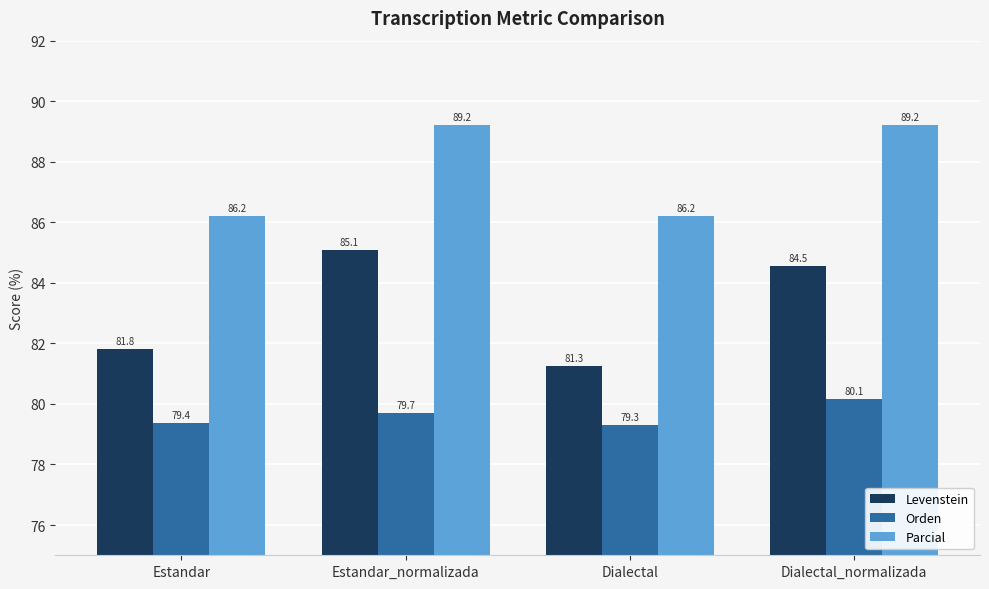

What is the difference between the Parcial values at Estandar_normalizada and Estandar?

3.0